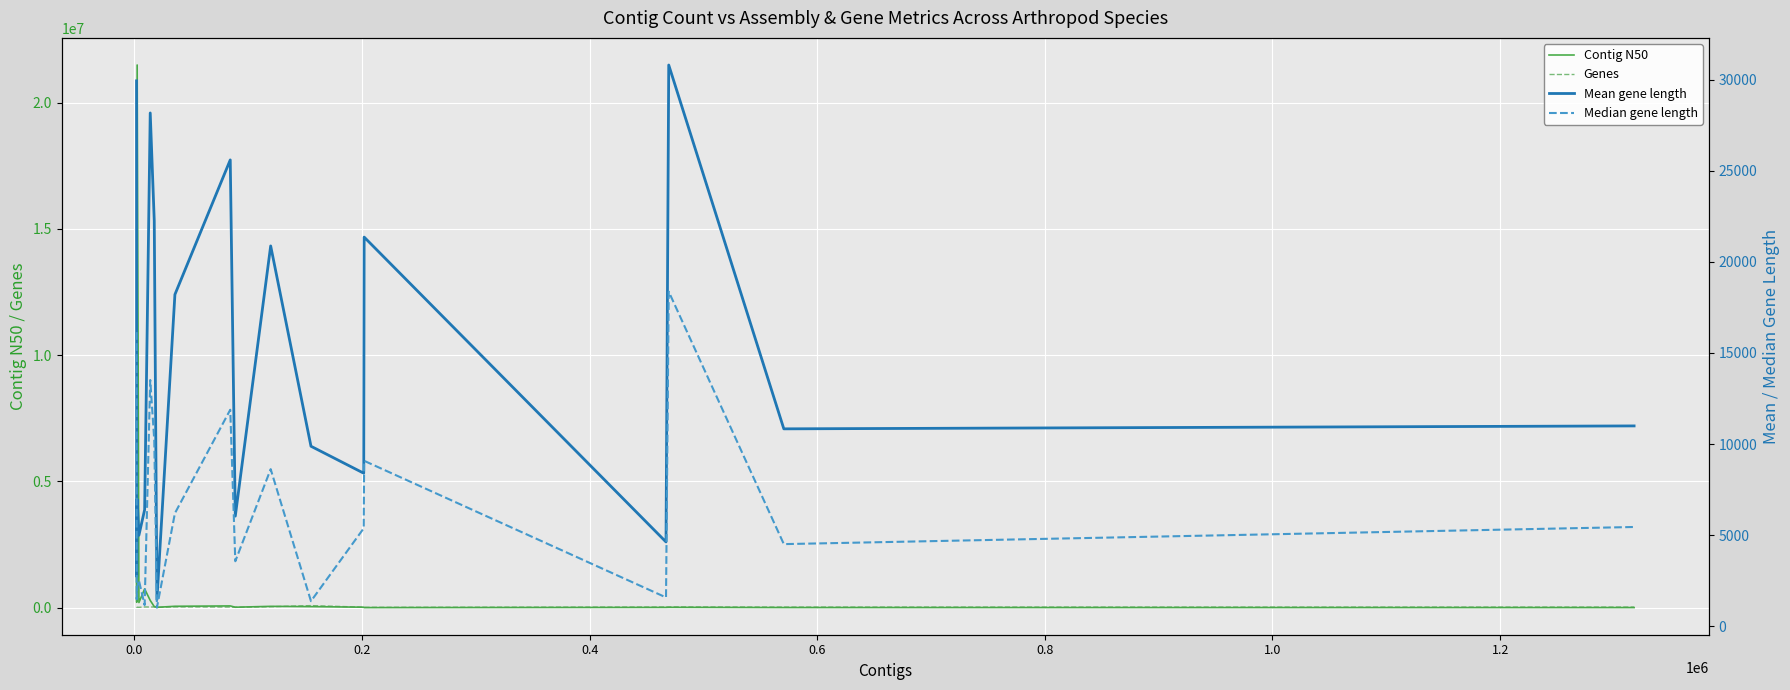

The Median gene length series shows 562.1 at 12. True or false?

False